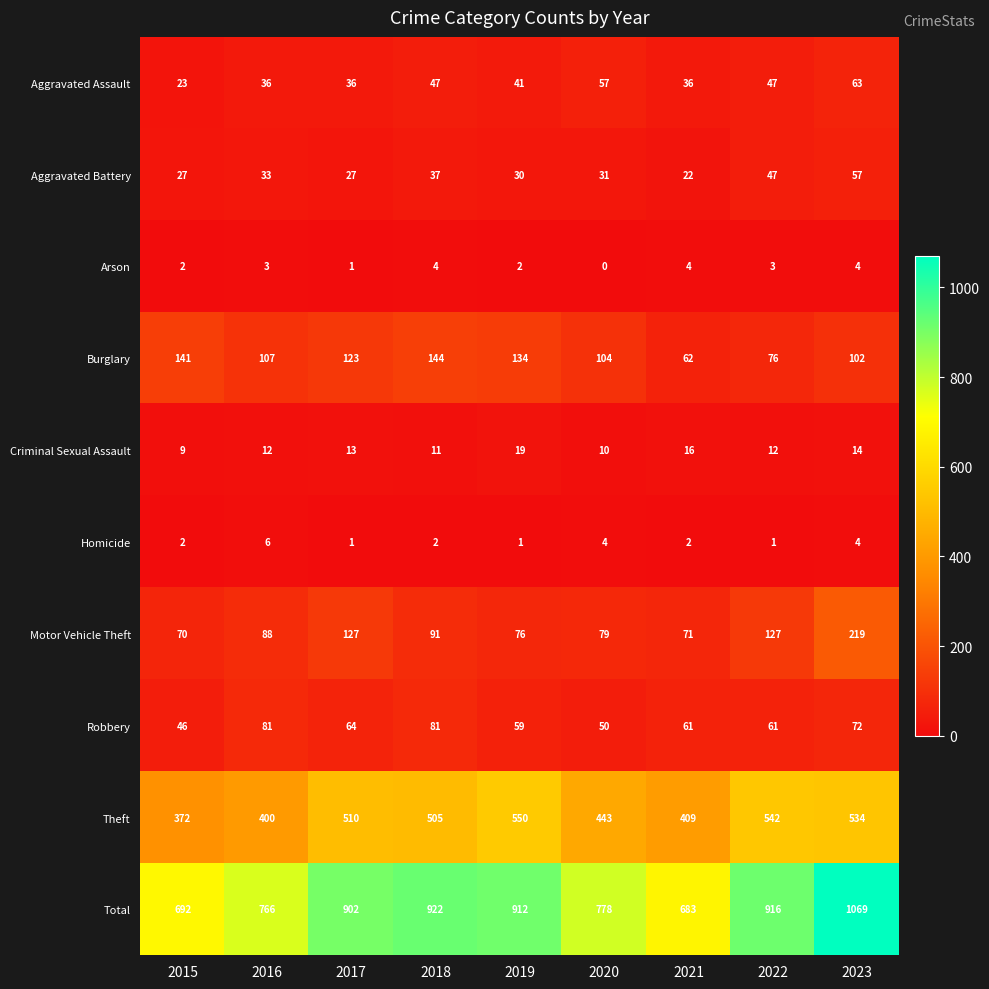

Count the Homicide values in the range 1 to 4.

8